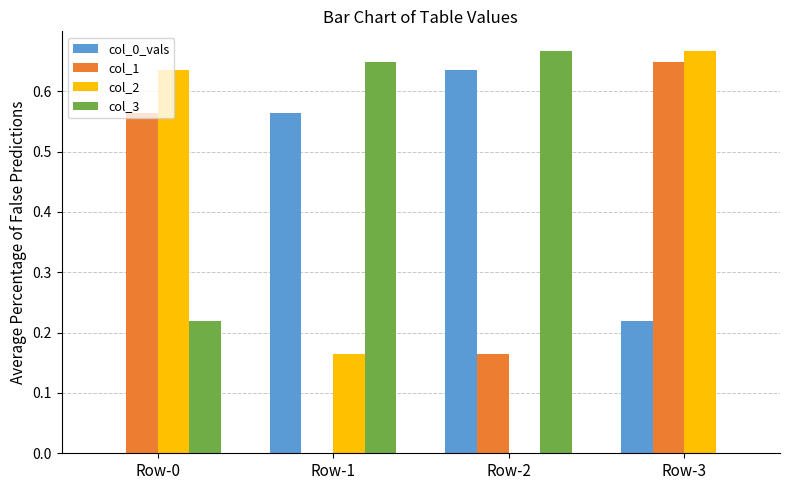

At which category is the sum across all series the highest?

Row-3